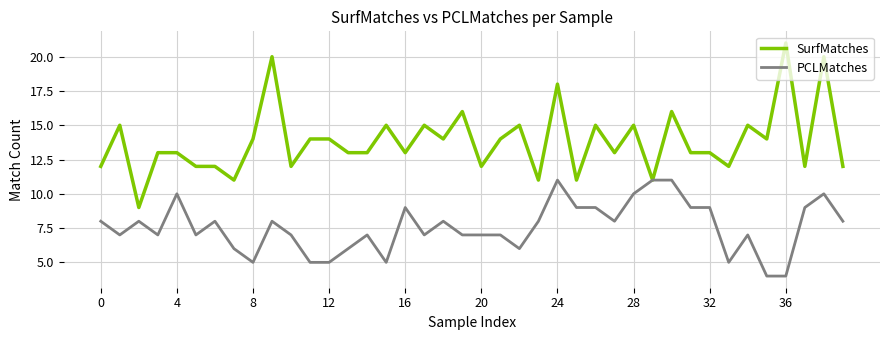

What is the maximum value for SurfMatches?

21